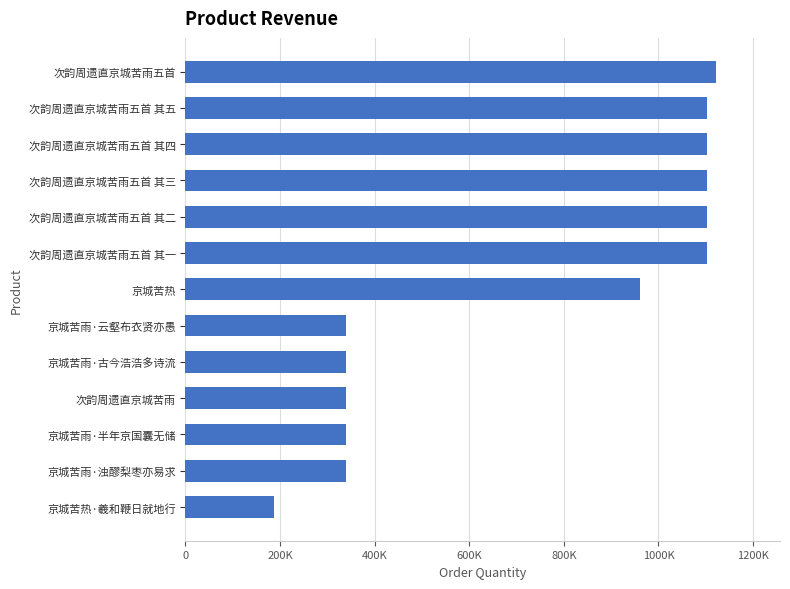

What is the maximum value shown in the chart?

1122239